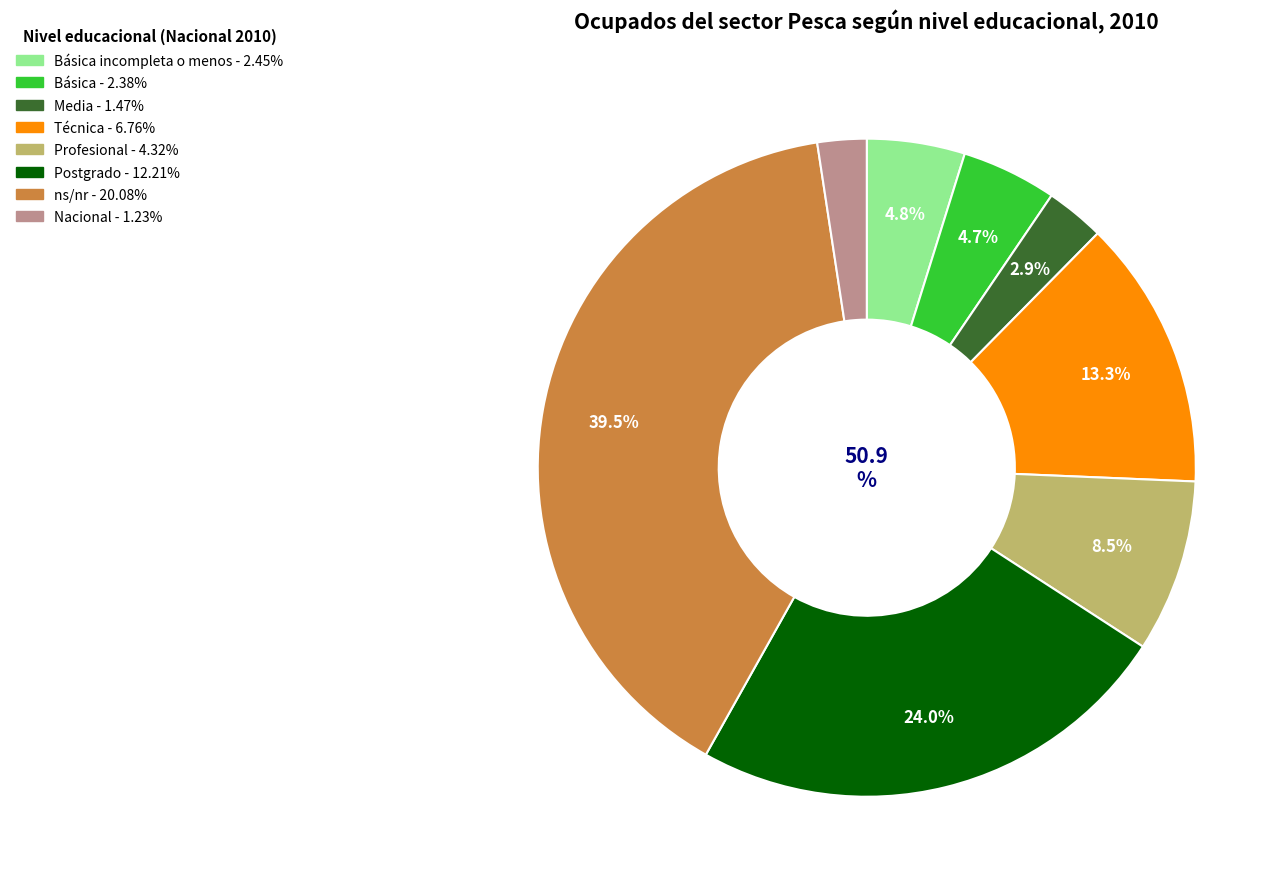

Approximately how many times larger is the value at ns/nr compared to Técnica?

3.0